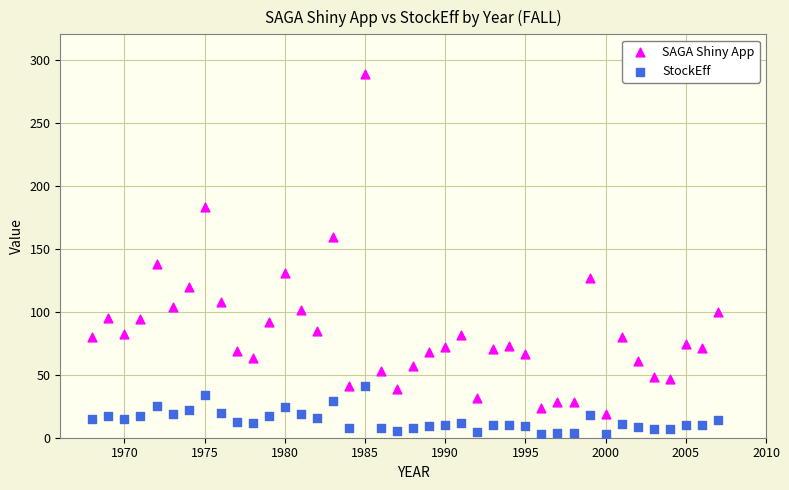

Which series contains the highest Y value?

SAGA Shiny App